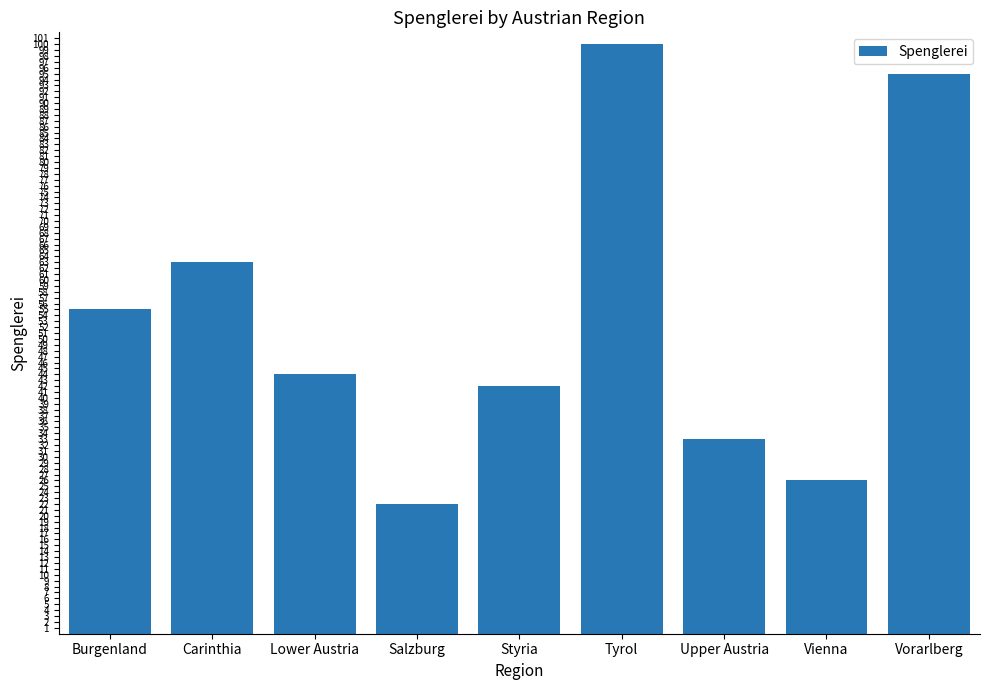

At which label does the data first exceed 44?

Burgenland